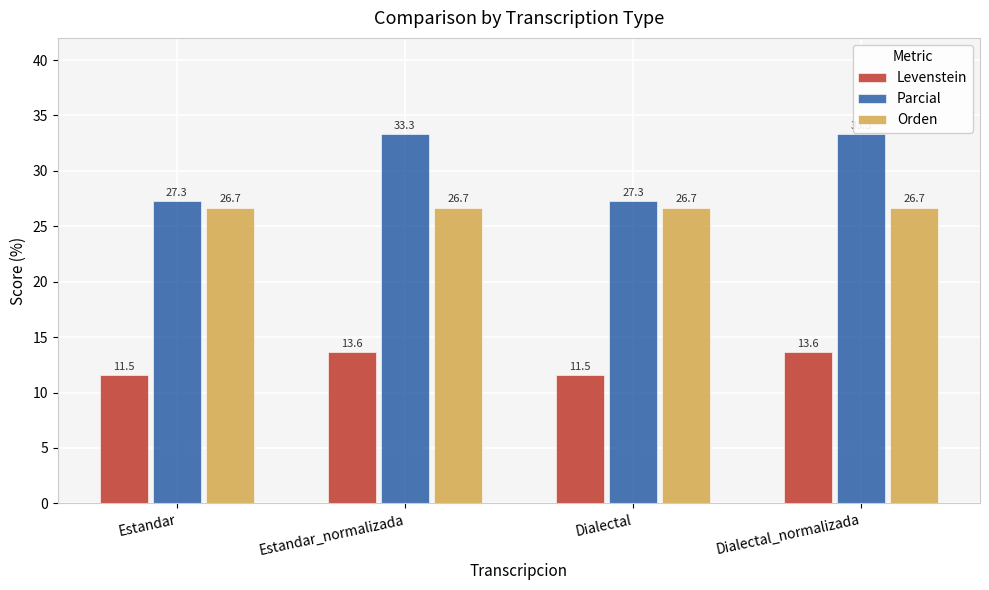

Which series has the largest total across all categories?

Parcial